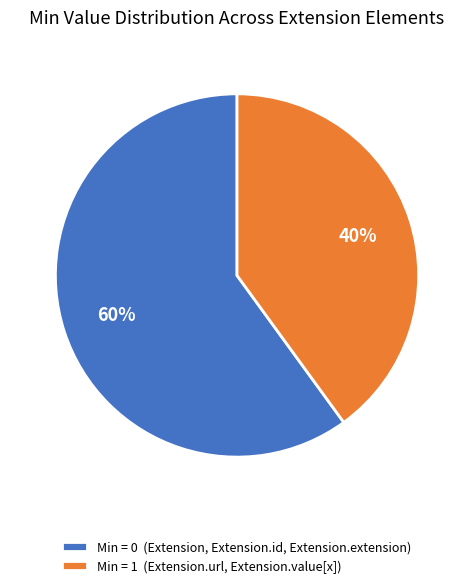

Which category has the biggest portion of the pie?

Min = 0 (Extension, Extension.id, Extension.extension)